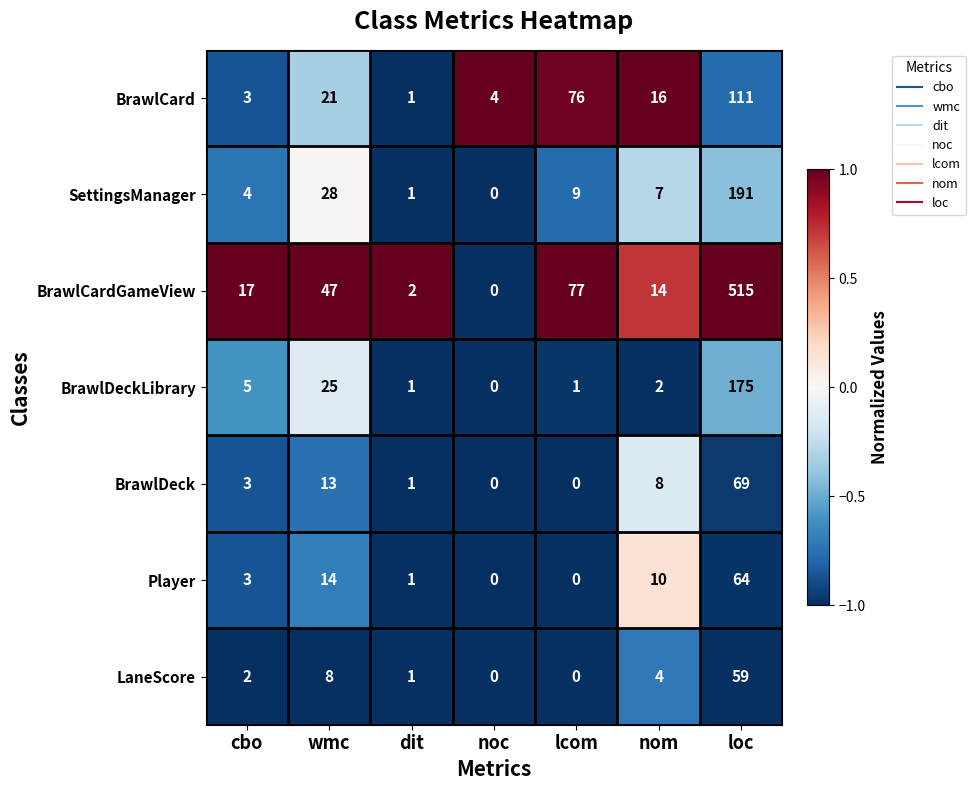

Rank the series by their maximum value, from highest to lowest.

BrawlCardGameView, SettingsManager, BrawlDeckLibrary, BrawlCard, BrawlDeck, Player, LaneScore